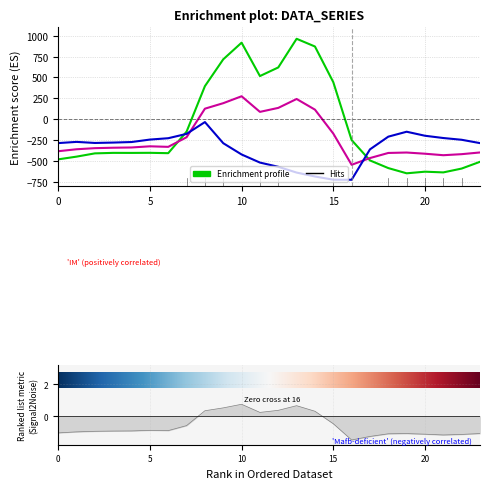

True or false: row_0.0 and row_0.1 intersect in this chart.

True